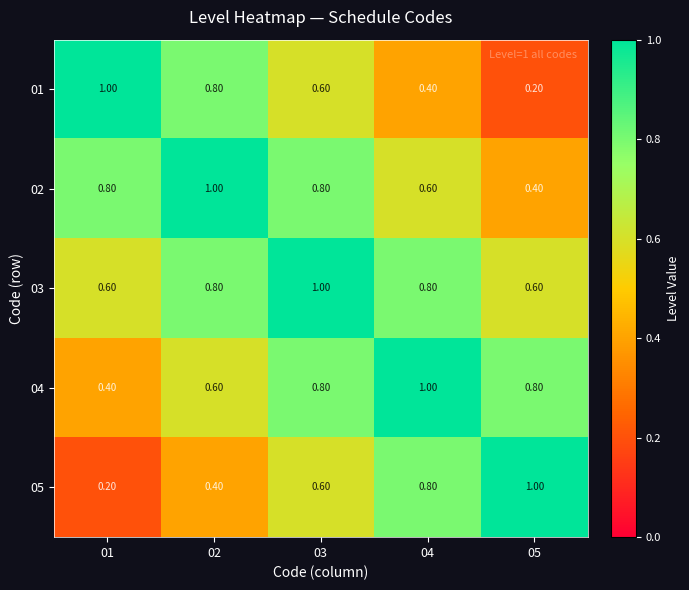

What is the average value of the 05 series?

0.6